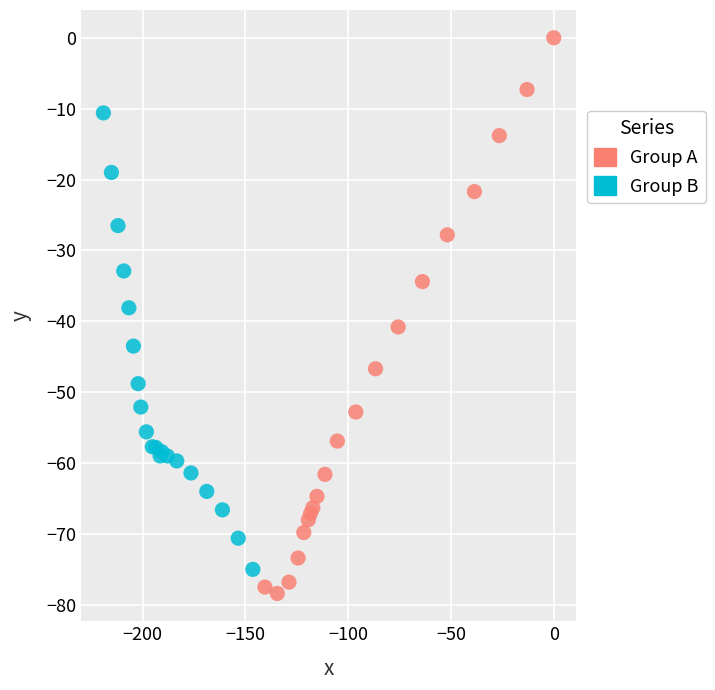

Which series contains the highest Y value?

Group A